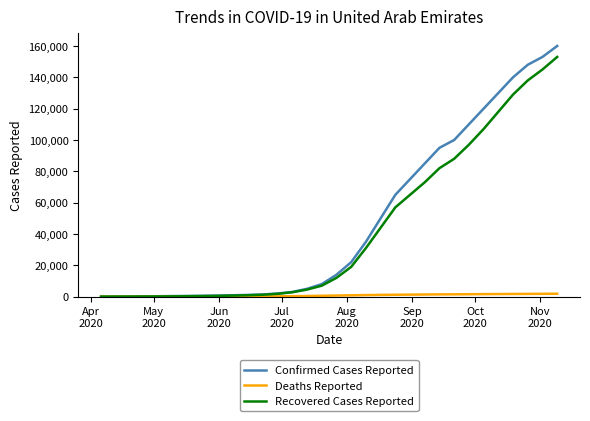

List the series in order of their peak value, lowest first.

Deaths Reported, Recovered Cases Reported, Confirmed Cases Reported